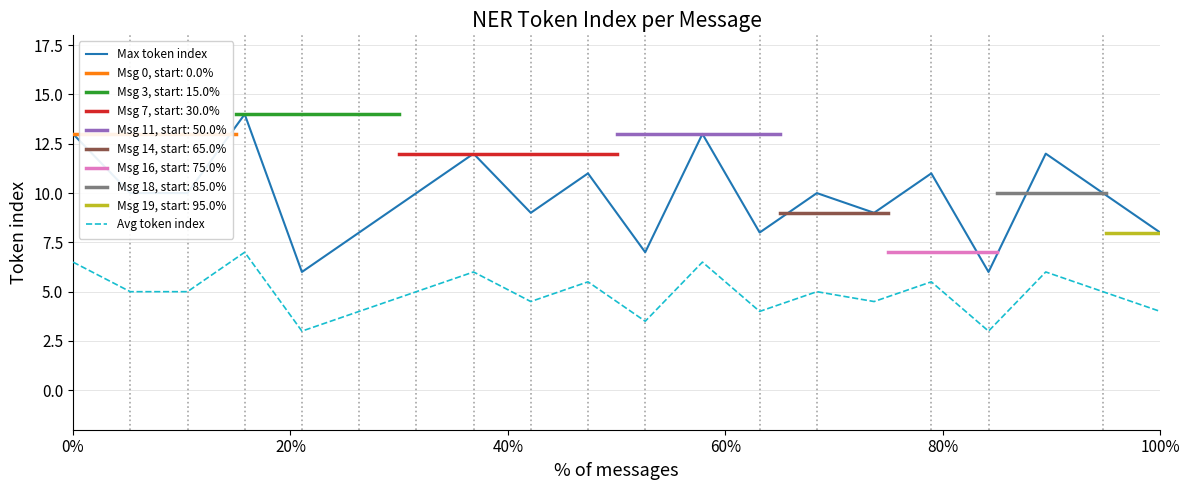

In Avg token index, how many points are lower than both neighbors (excluding endpoints)?

6